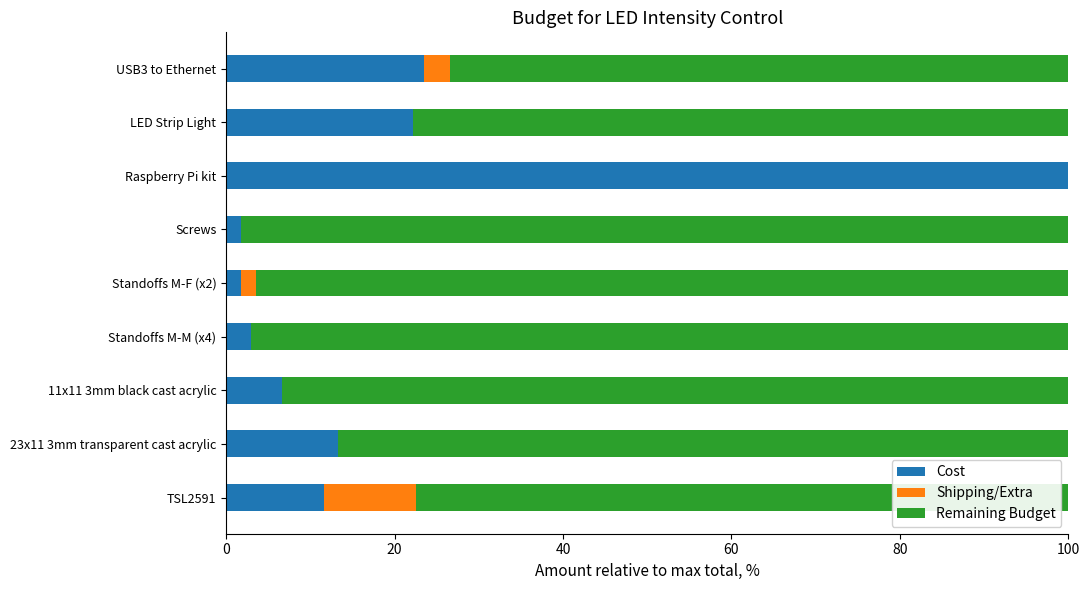

What is the total value across all series at 11x11 3mm black cast acrylic?

100.0